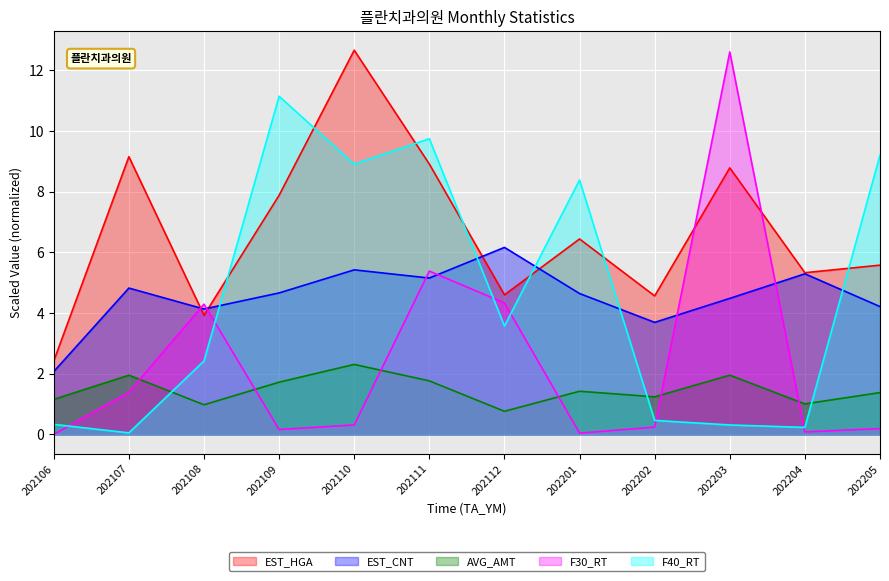

Which series has the widest spread of values?

F30_RT